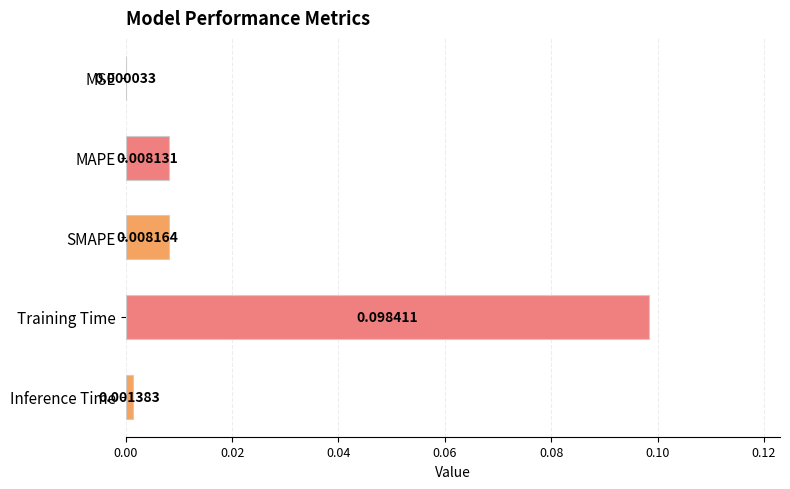

How many categories are shown in the chart?

5